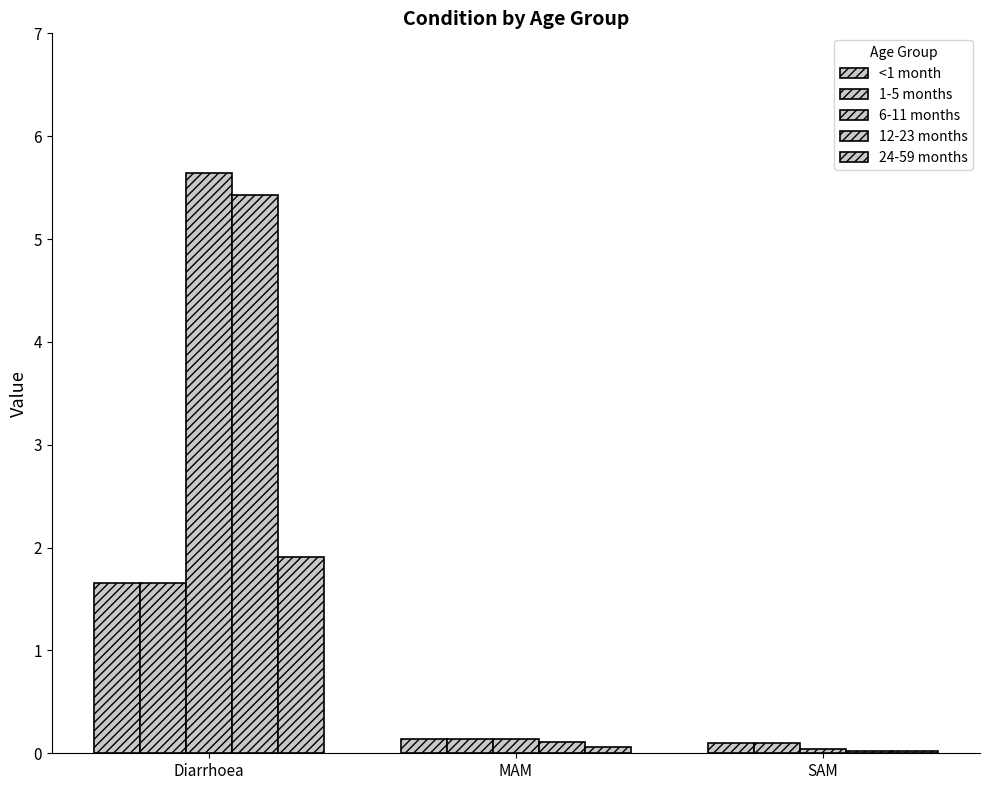

What position from the left is Diarrhoea?

1